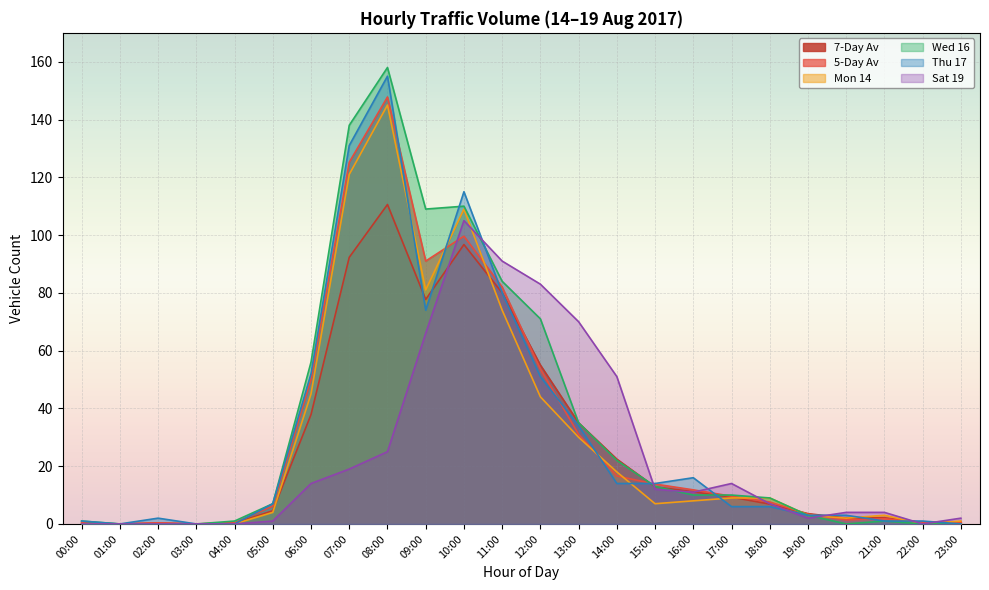

How many distinct data groups are displayed?

6